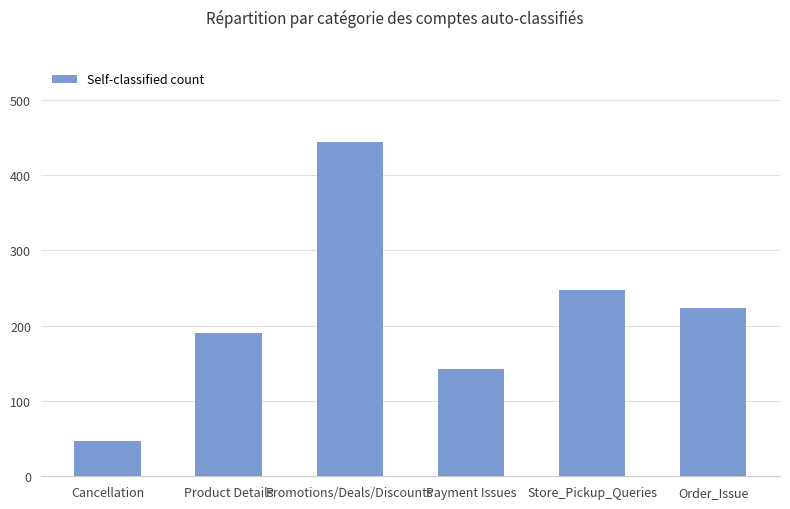

Where does the data first go above 224?

Promotions/Deals/Discounts